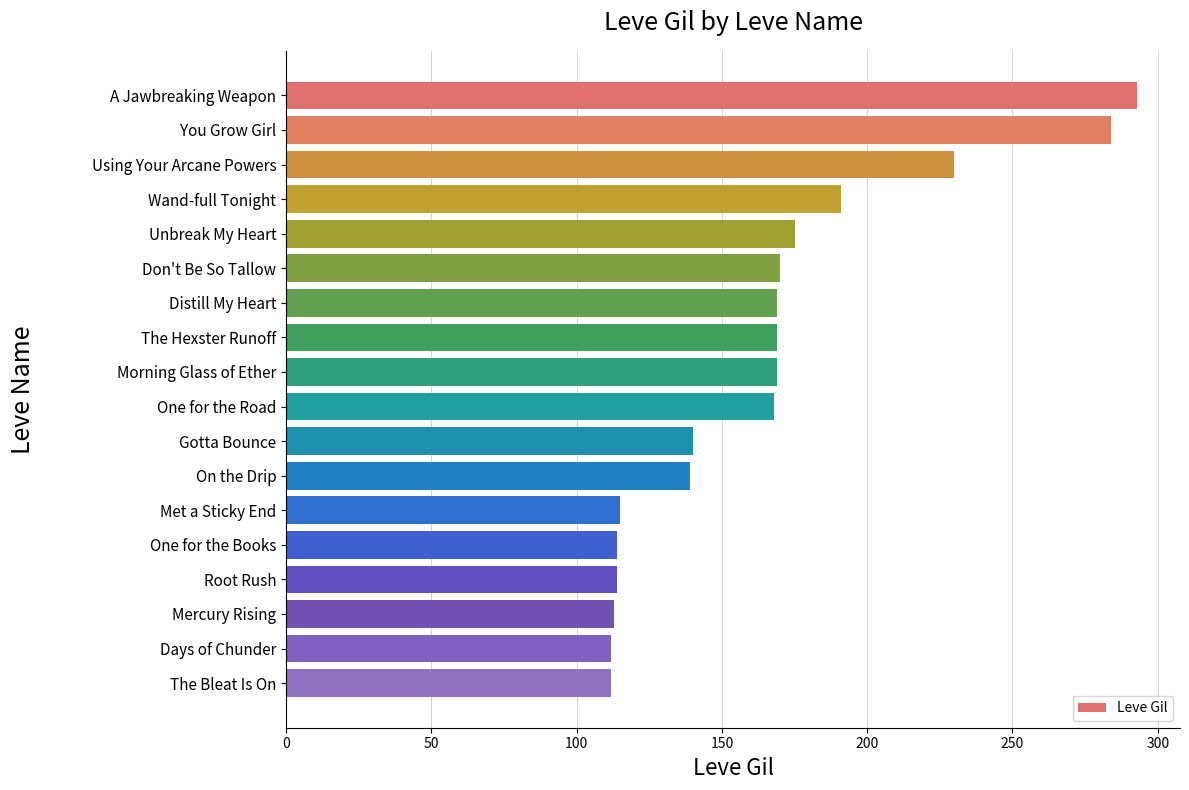

Where is the data nearest to the value 202?

Wand-full Tonight